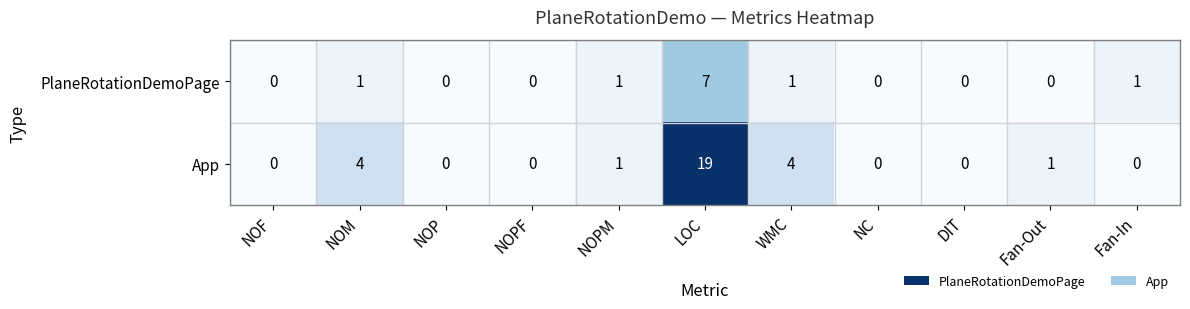

At how many categories does at least one series exceed 13?

1